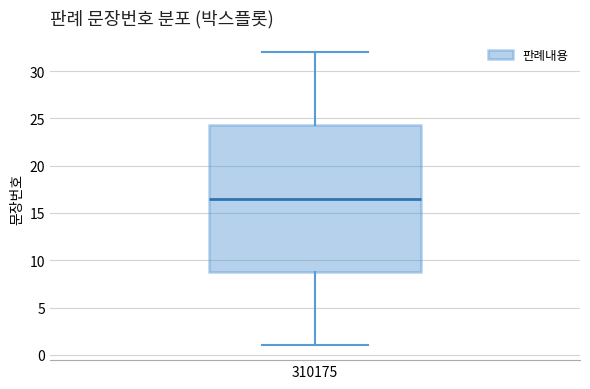

Where does the median line of the box at x = 310175 sit on the y-axis? The values are not printed on the chart, so give them approximately, as read against the axis.

16.5